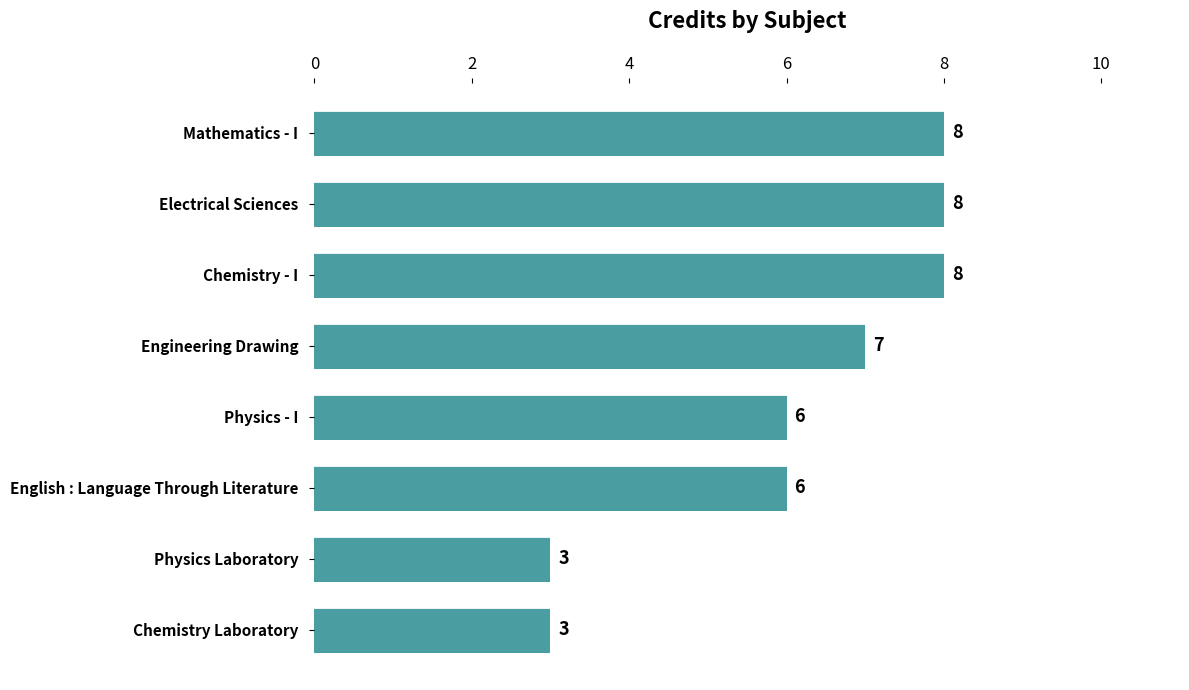

Read the value at English : Language Through Literature.

6